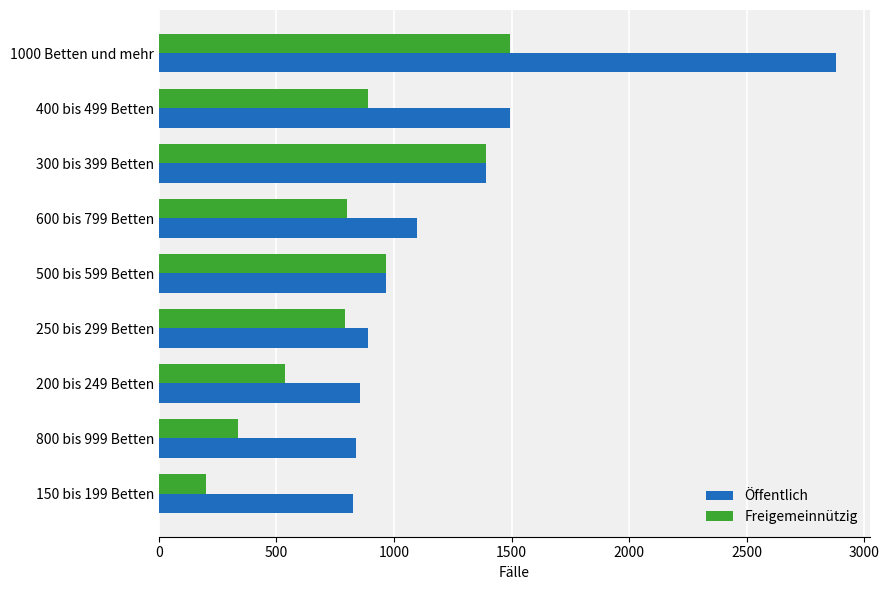

What is the difference between the maximum and minimum values in the Freigemeinnützig series?

1295